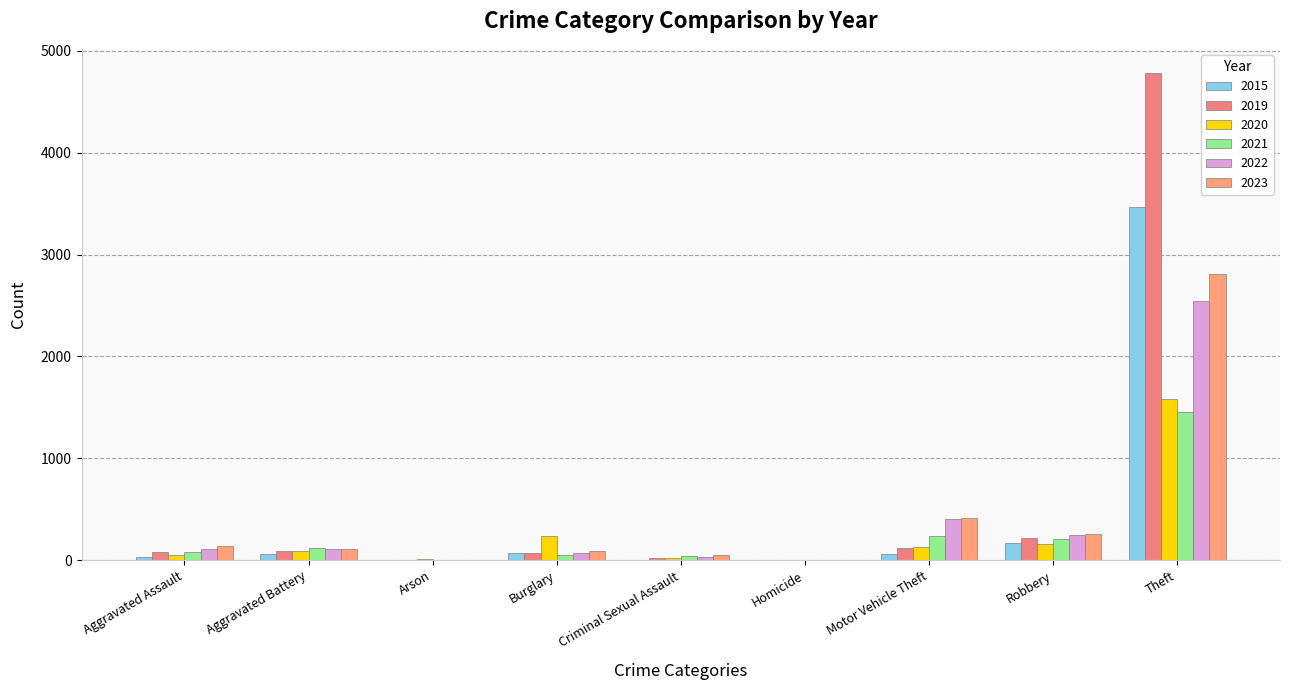

At which category is the sum across all series the highest?

Theft